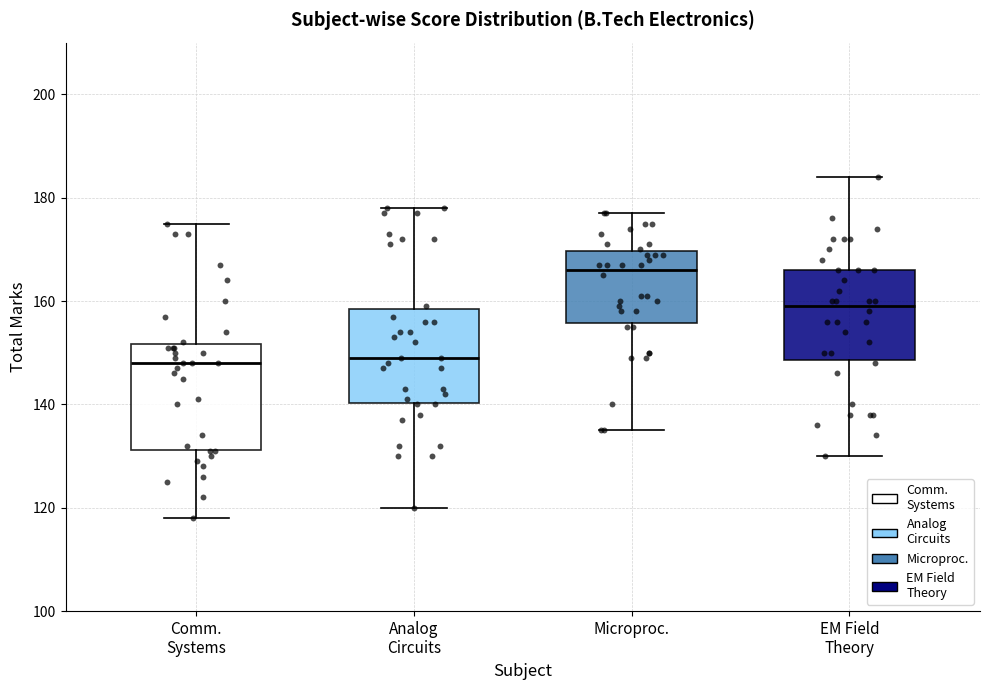

Which box is the tallest, from its lower edge to its upper edge?

Comm. Systems